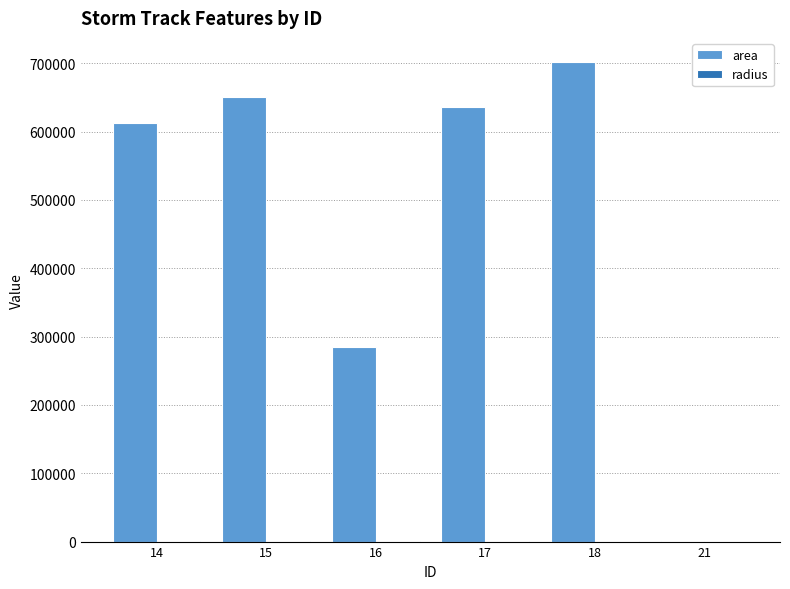

What is the maximum value for area?

701875.0